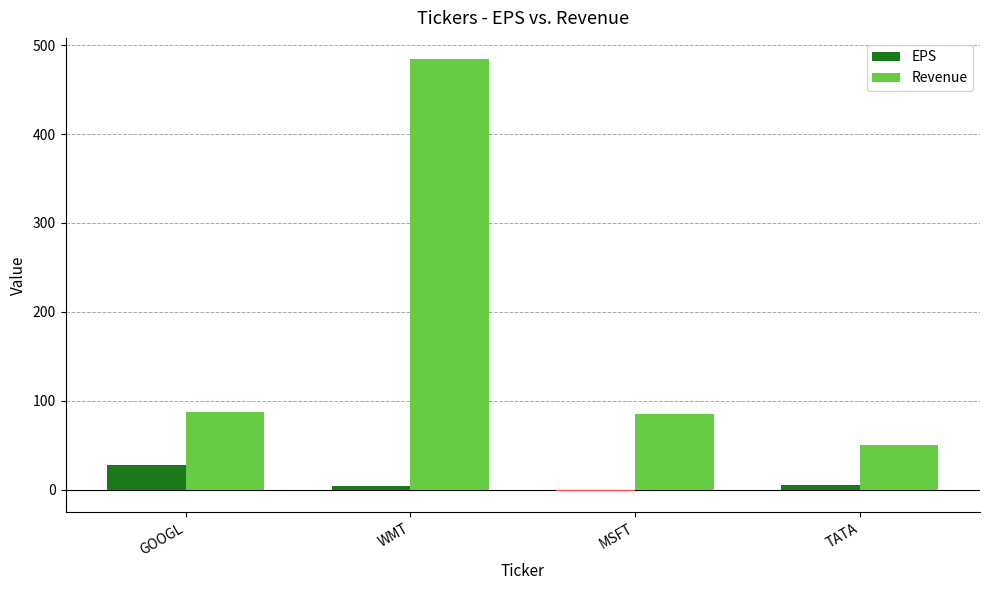

Is the value of Revenue at WMT greater than the value of EPS at TATA?

Yes